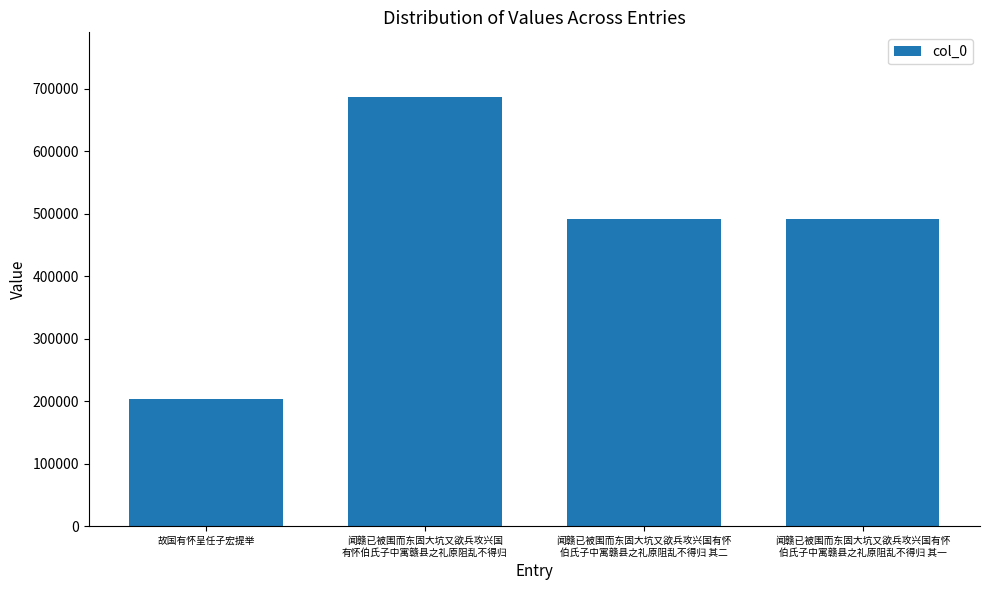

At which category does the chart reach its peak across all series?

闻赣已被围而东固大坑又欲兵攻兴国
有怀伯氏子中寓赣县之礼原阻乱不得归